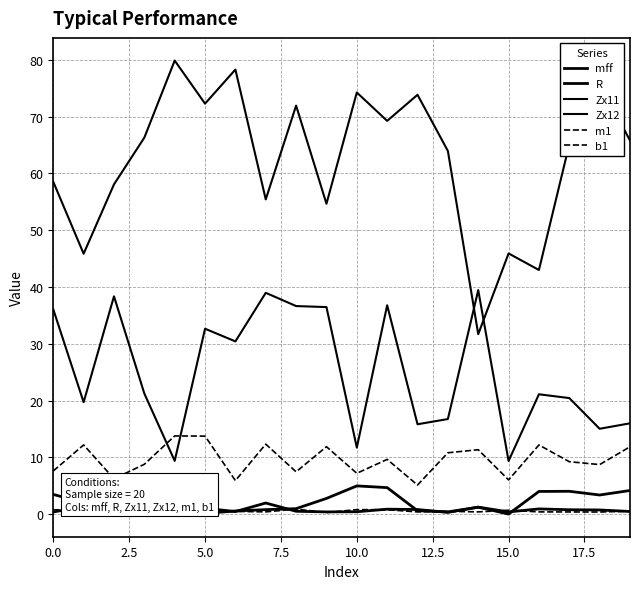

What is the value of the Zx11 point at the 3rd from the left?

38.4